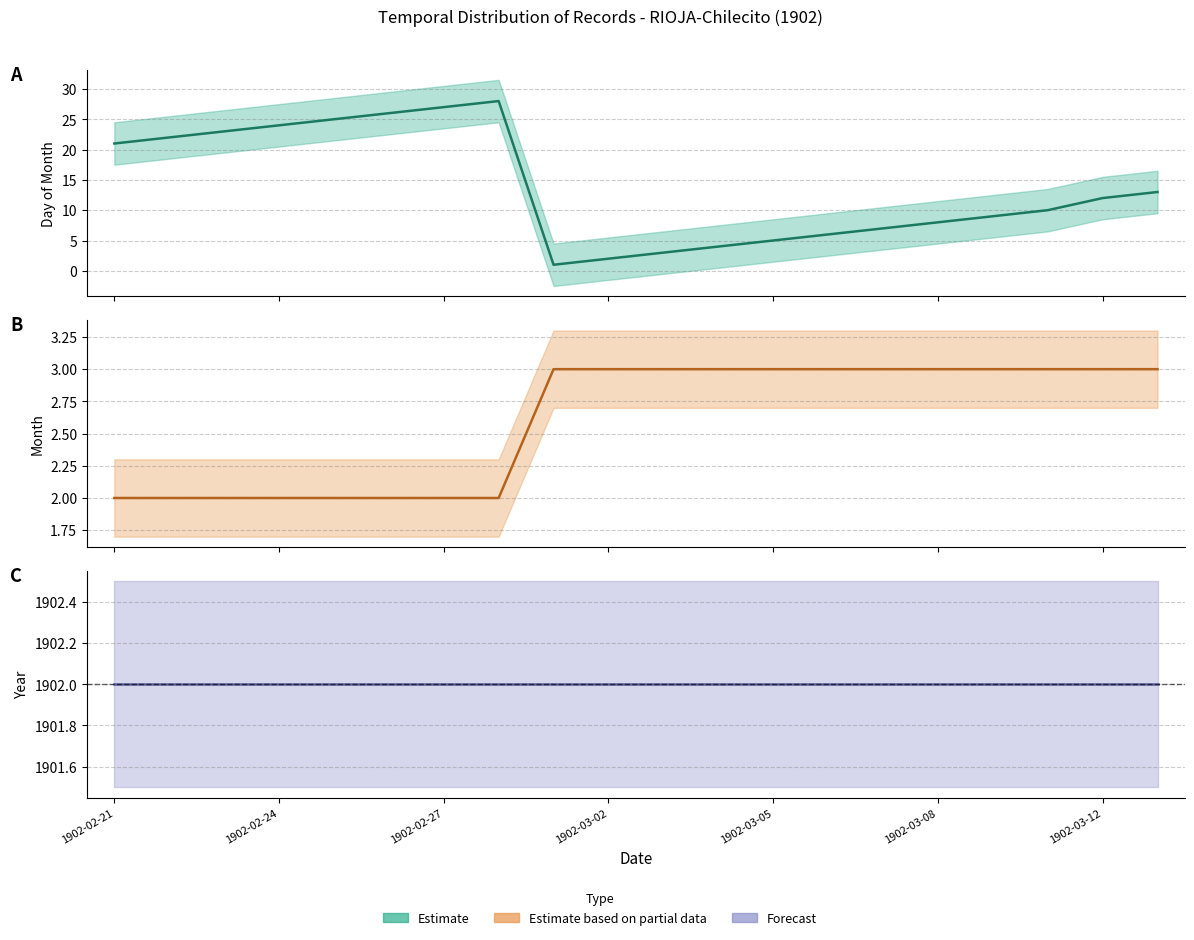

What is the label of the 9th point from the right?

1902-03-04